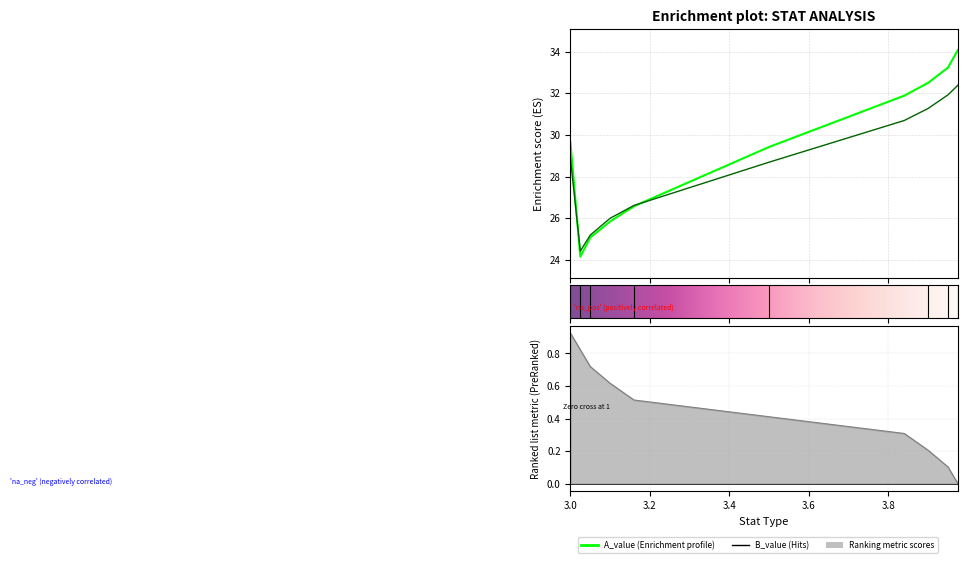

Reading left to right, list all the values displayed in this chart.

A_value: 3=29.7	3.025=24.2	3.05=25.1	3.1=25.8	3.16=26.6	3.5=29.4	3.84=31.9	3.9=32.5	3.95=33.2	3.975=34.1
B_value: 3=28.9	3.025=24.4	3.05=25.2	3.1=26.0	3.16=26.6	3.5=28.7	3.84=30.7	3.9=31.3	3.95=31.9	3.975=32.4